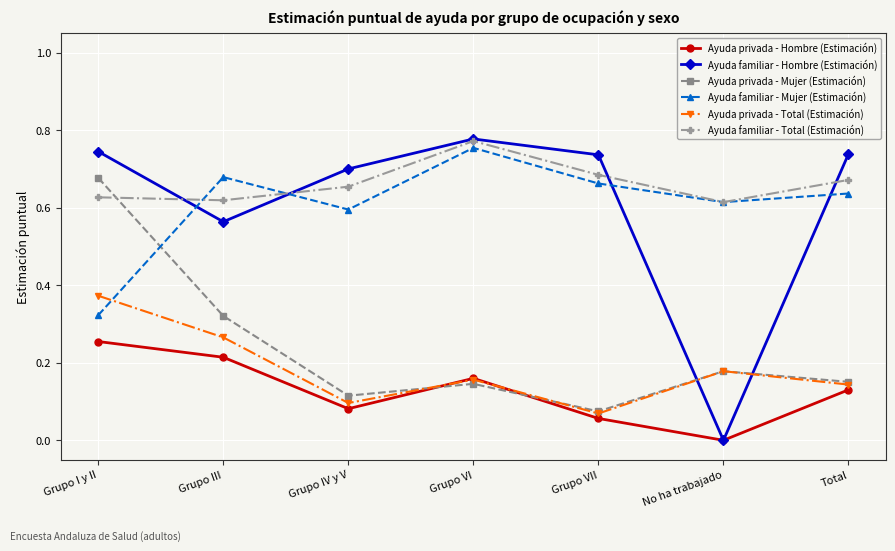

How many interior local peaks does the Ayuda familiar - Total (Estimación) series have?

1